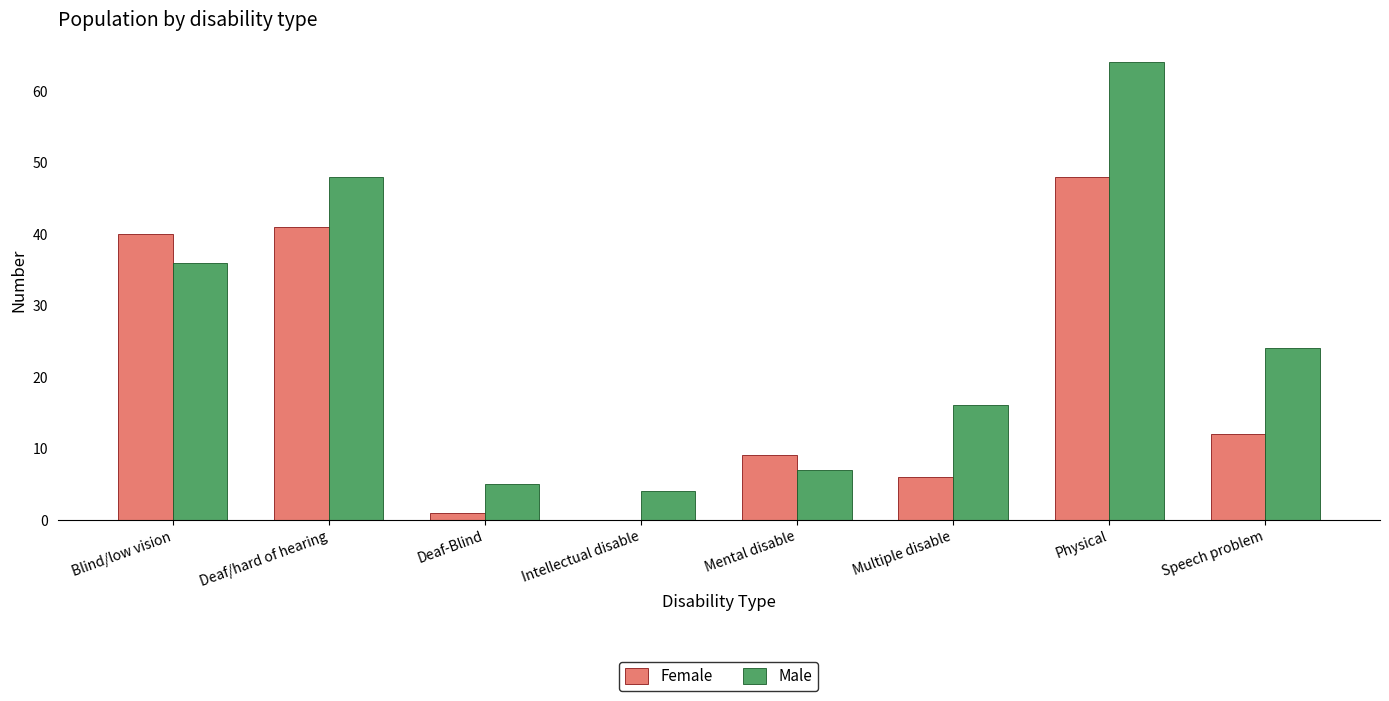

At which label does Male reach its peak?

Physical